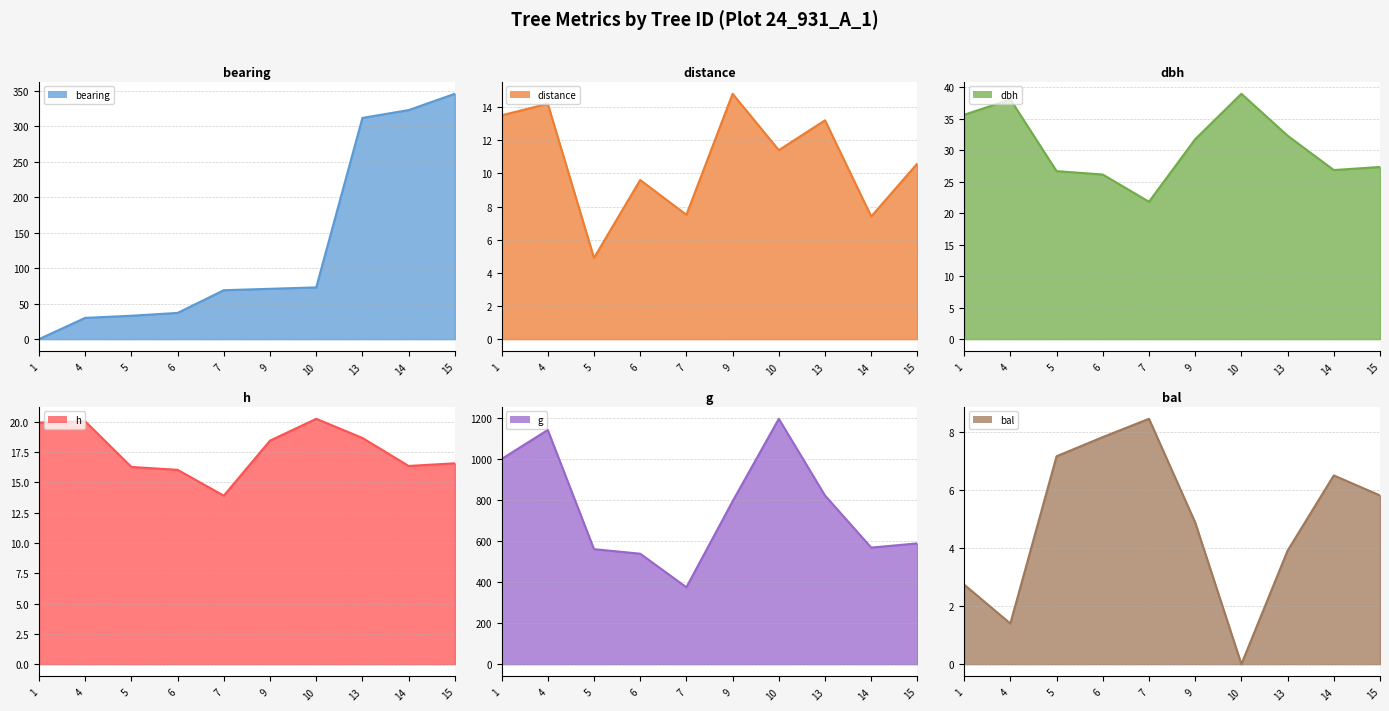

True or false: bearing has more than 1 points higher than both neighbors.

False